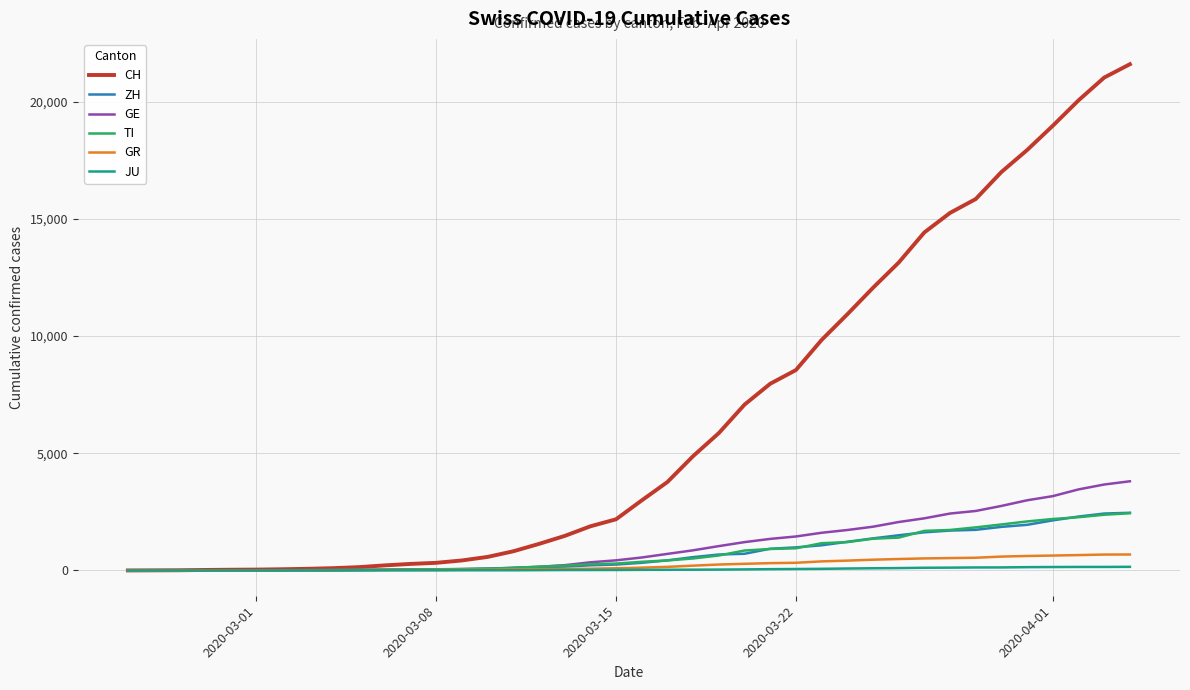

Which series has the largest total across all categories?

CH